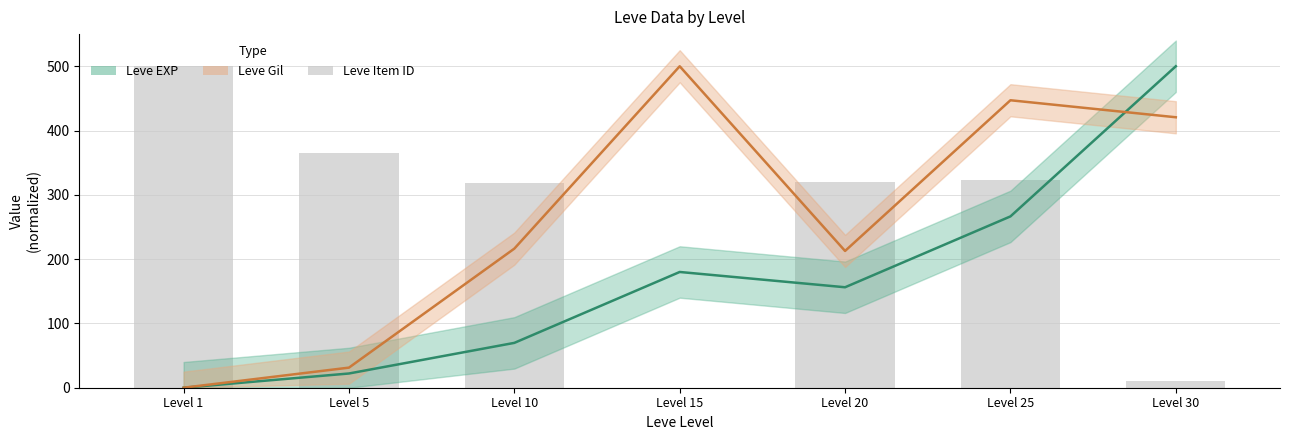

Which series has the widest spread of values?

Leve EXP